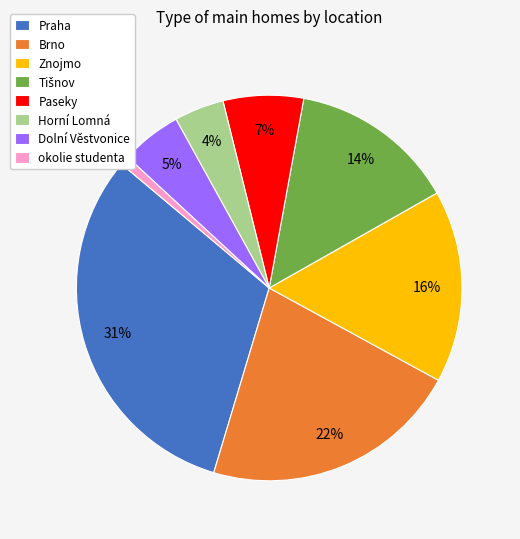

Combined, do Horní Lomná and okolie studenta account for over 50%?

No